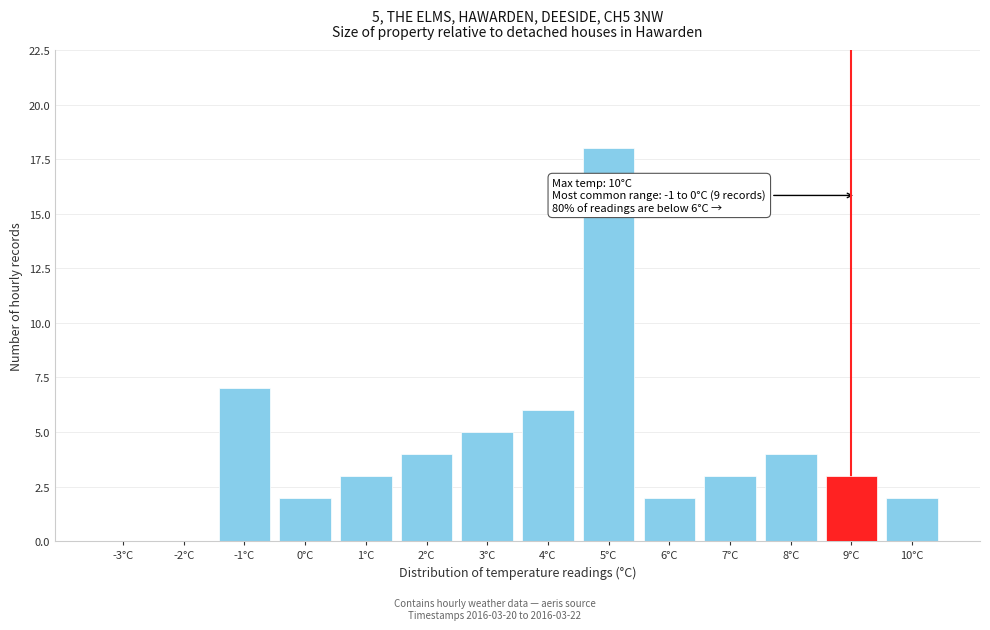

Reading left to right, extract all data points from this chart.

-3°C=0	-2°C=0	-1°C=7	0°C=2	1°C=3	2°C=4	3°C=5	4°C=6	5°C=18	6°C=2	7°C=3	8°C=4	9°C=3	10°C=2